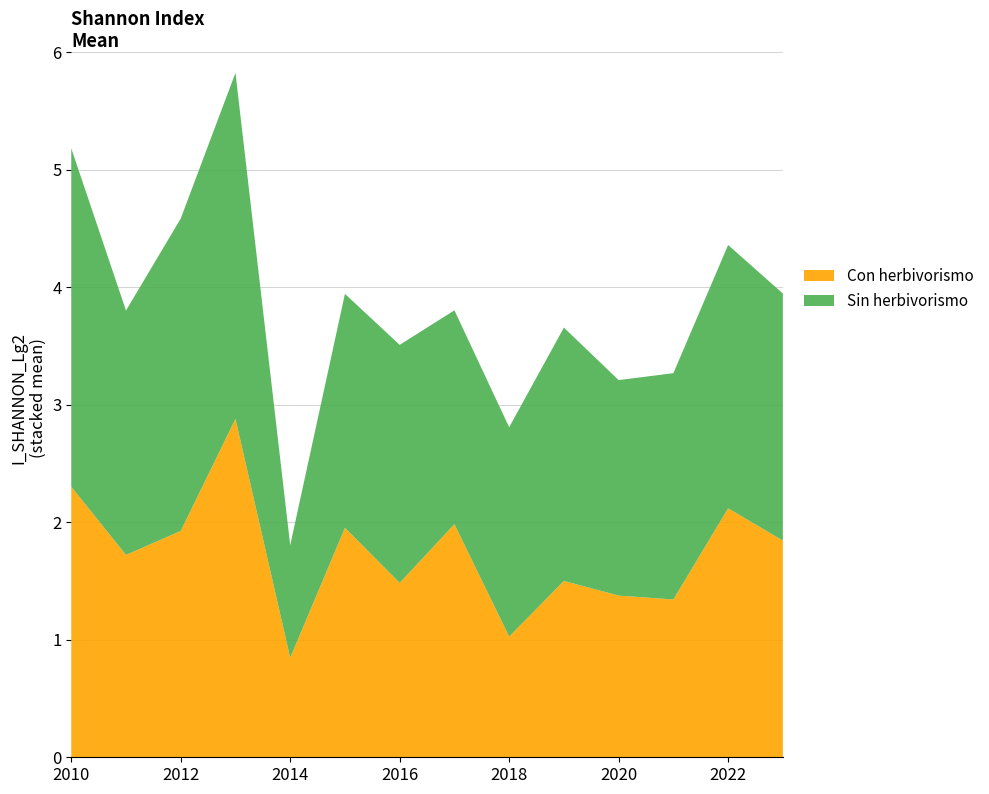

Reading right to left, what are all the values shown in this chart?

Con herbivorismo: 2023=1.8	2022=2.1	2021=1.3	2020=1.4	2019=1.5	2018=1.0	2017=2.0	2016=1.5	2015=2.0	2014=0.8	2013=2.9	2012=1.9	2011=1.7	2010=2.3
Sin herbivorismo: 2023=2.1	2022=2.2	2021=1.9	2020=1.8	2019=2.2	2018=1.8	2017=1.8	2016=2.0	2015=2.0	2014=1.0	2013=2.9	2012=2.7	2011=2.1	2010=2.9